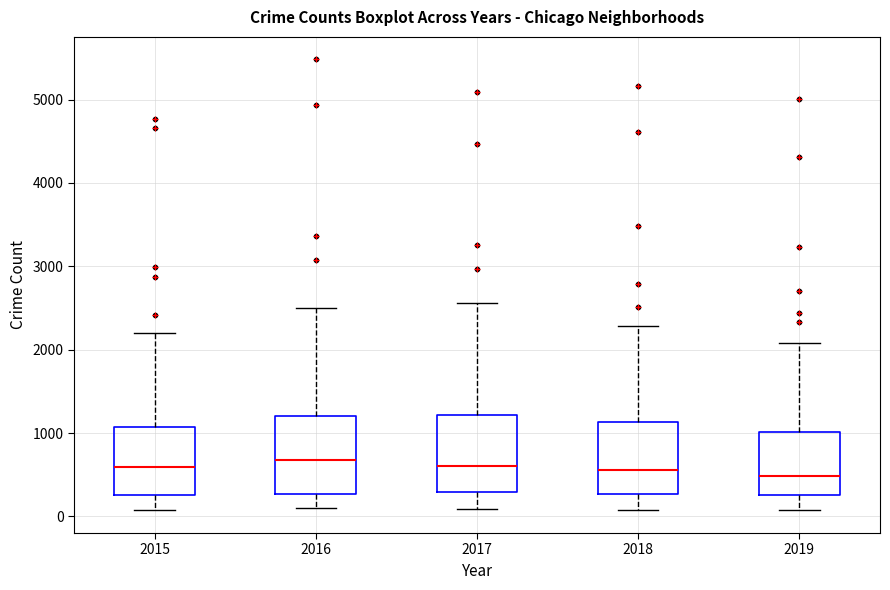

Where does the upper whisker of the box at x = 2015 end on the y-axis? The values are not printed on the chart, so give them approximately, as read against the axis.

2200